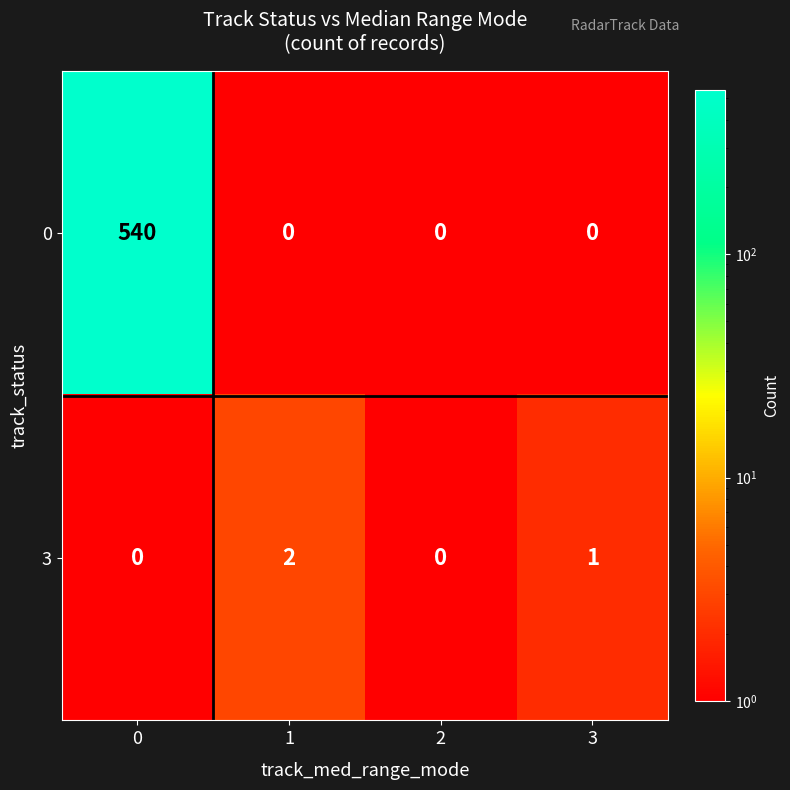

List the series in order of their peak value, lowest first.

3, 0